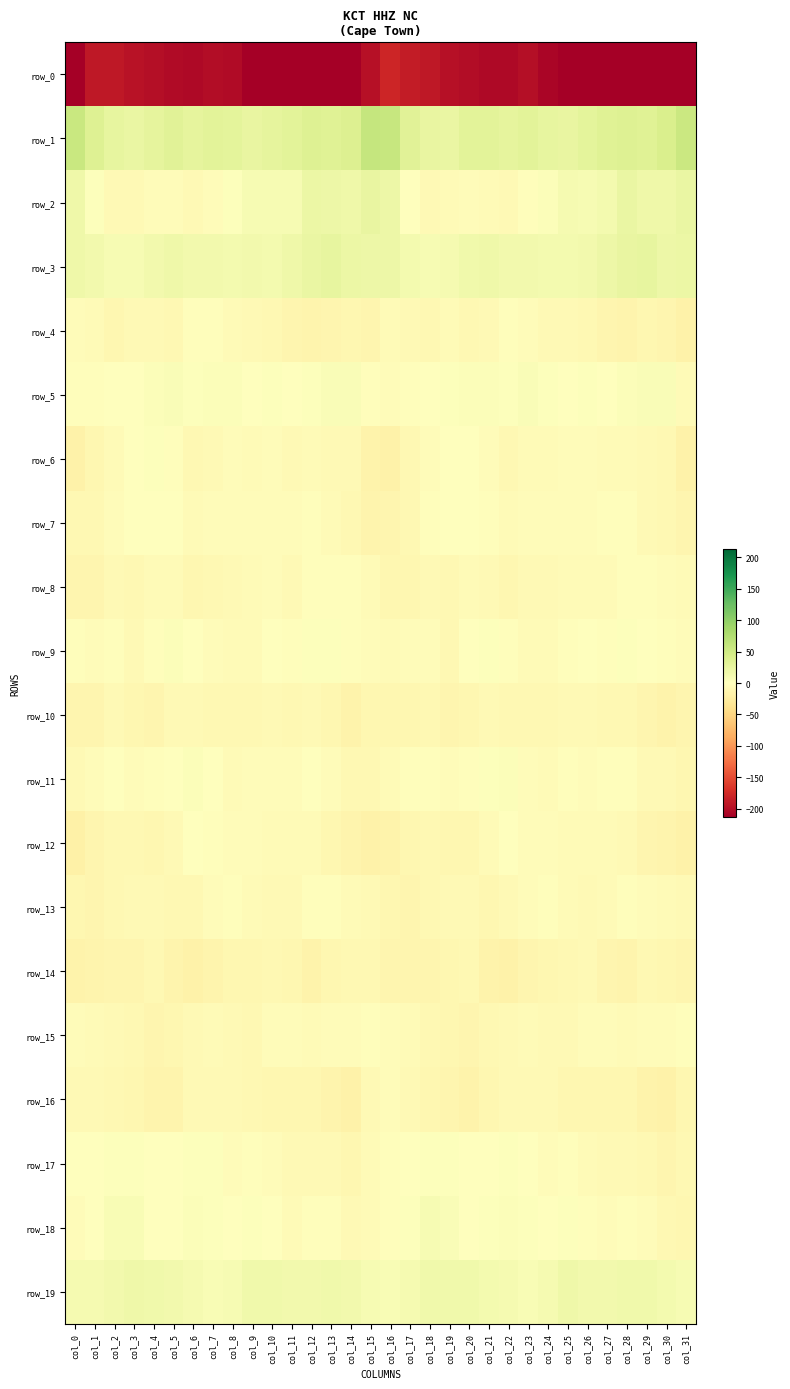

The row_12 series shows -2.3 at col_5. True or false?

False